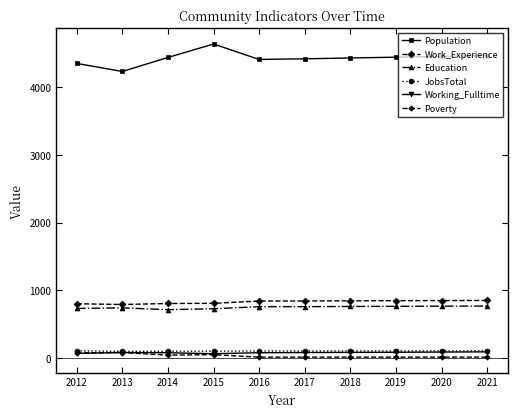

What is the approximate value of Working_Fulltime at 2019, to the nearest 10?

90